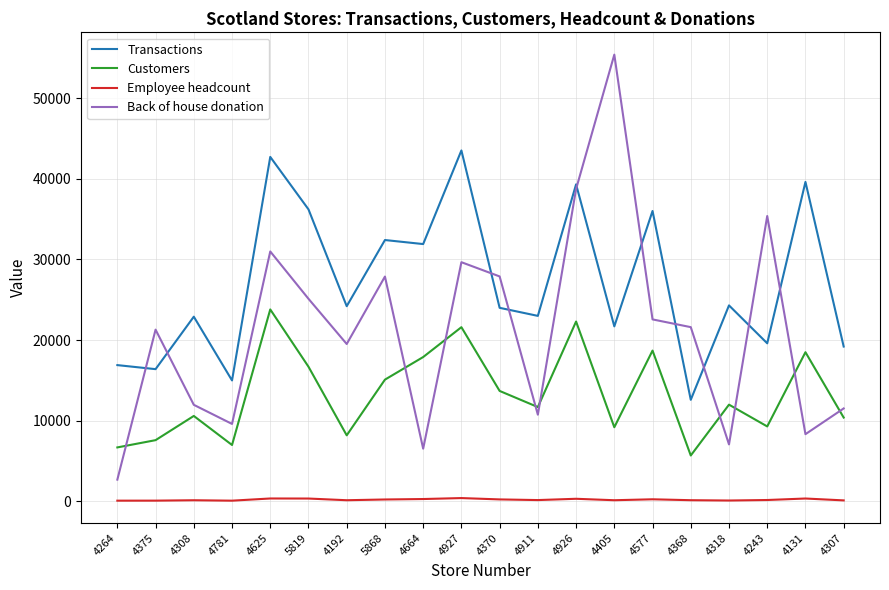

True or false: Customers and Transactions cross at least once.

False